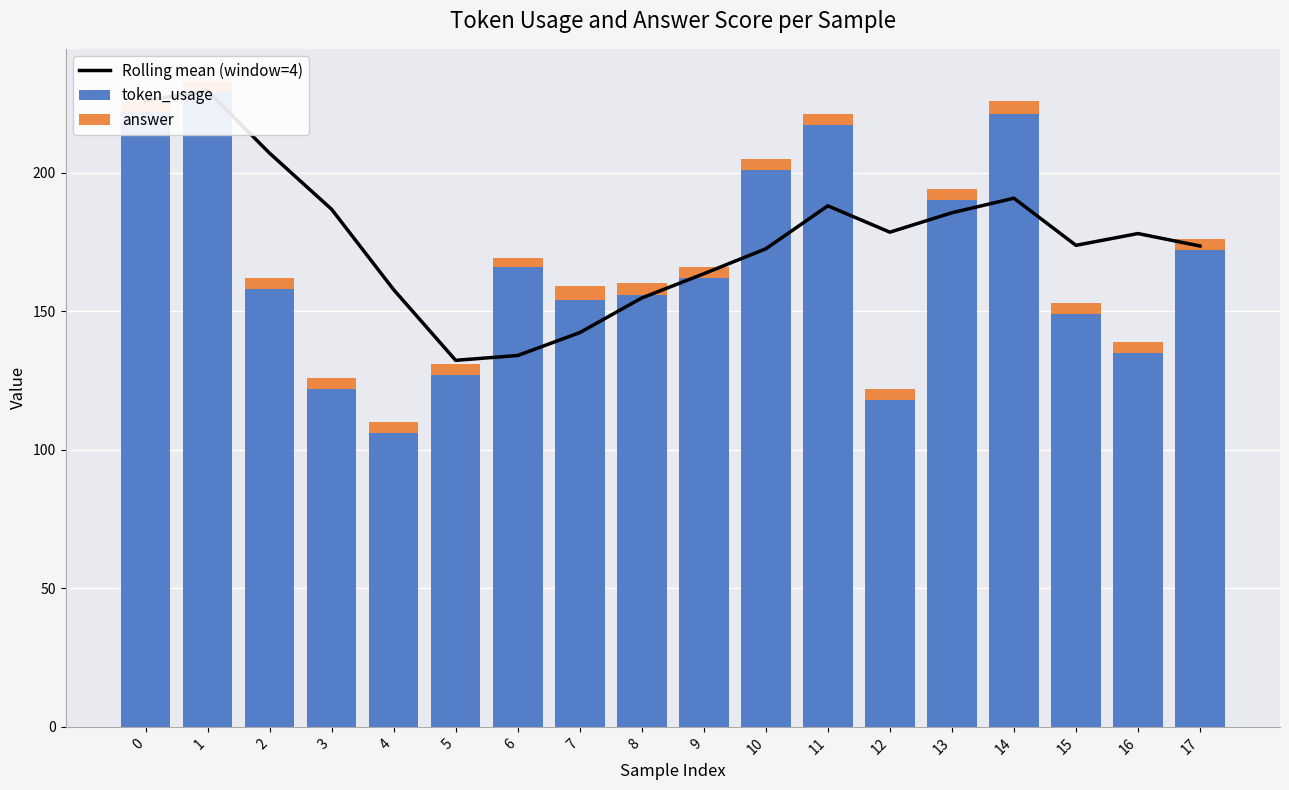

What is the sum of the answer values at 17 and 7?

9.0